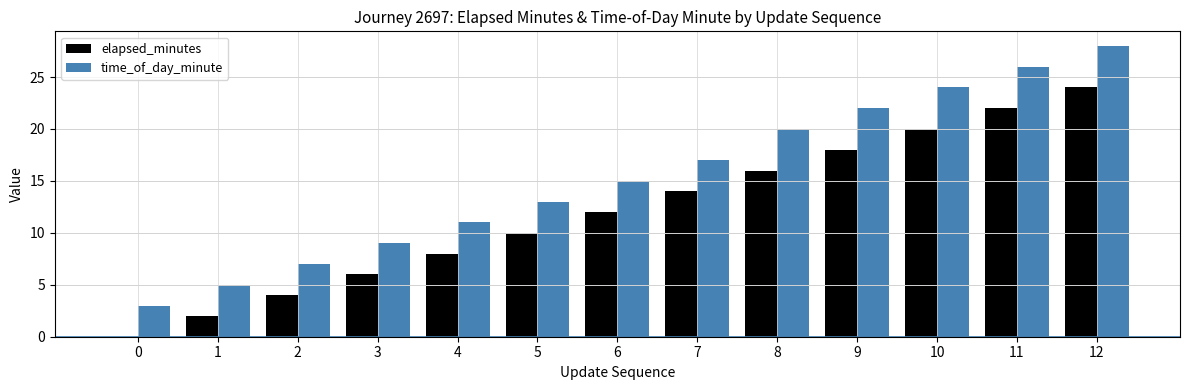

Is it true that time_of_day_minute equals 3 at 4?

False